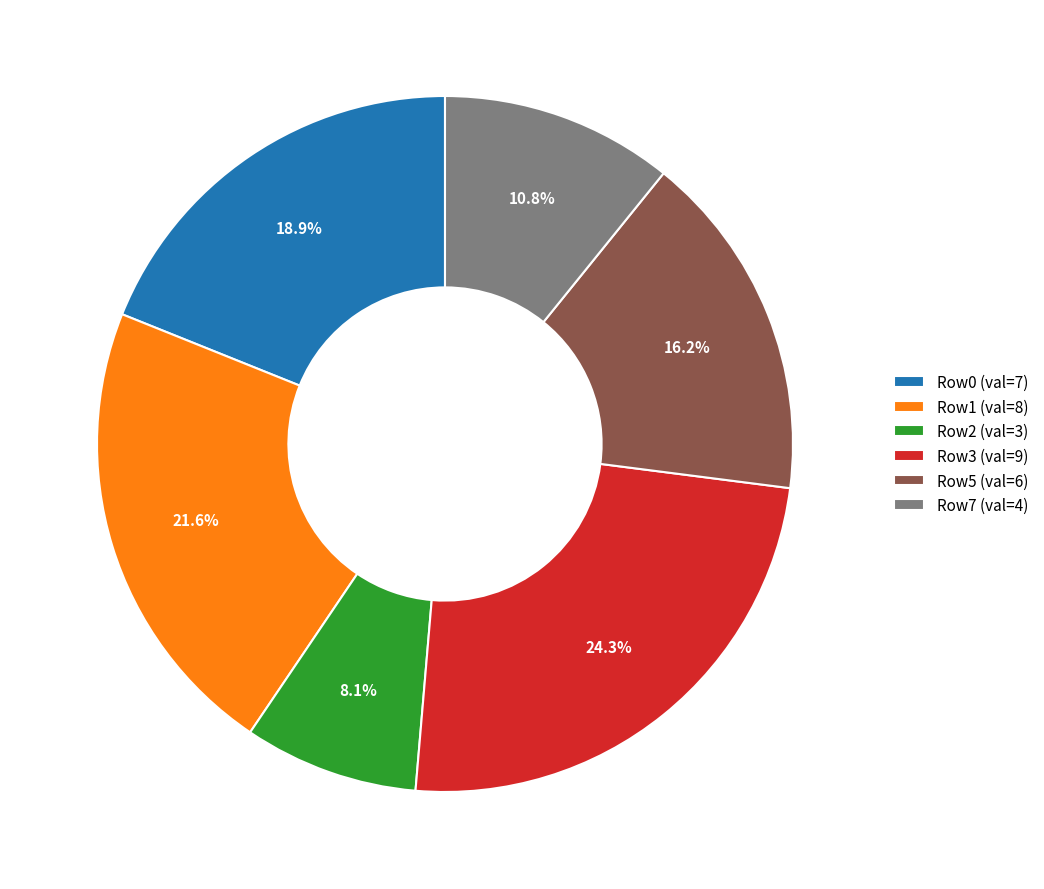

How many segments does this pie chart have?

6